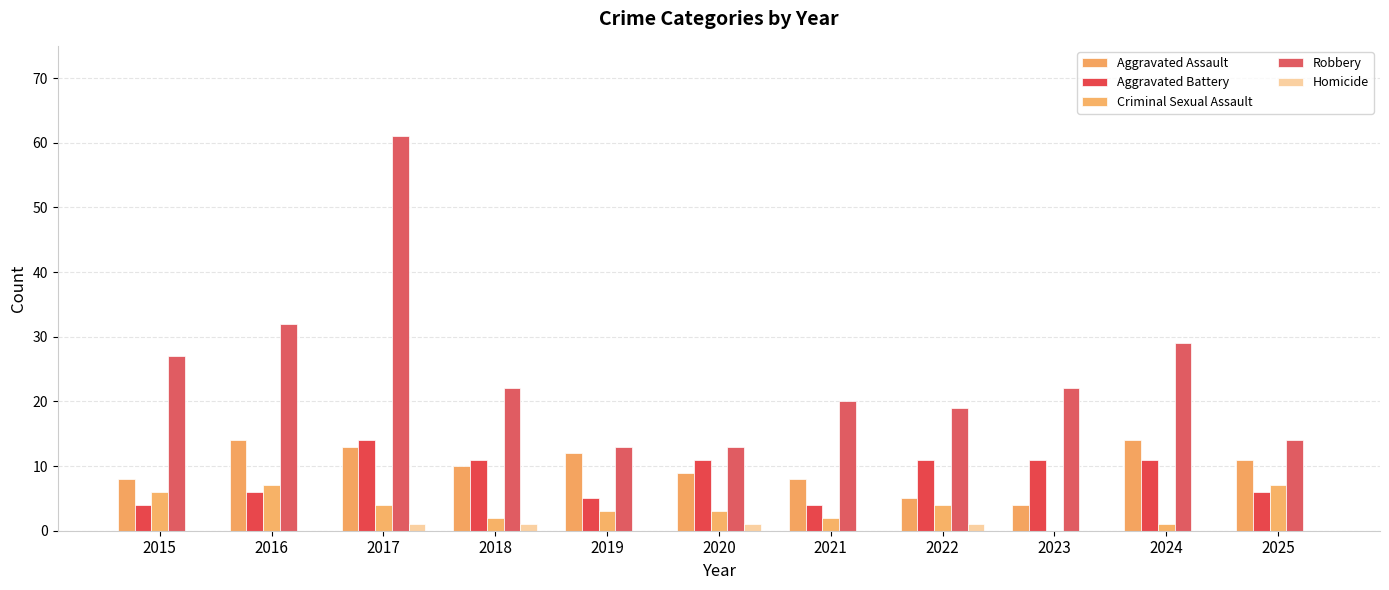

What is the difference between the second highest and minimum values in the Robbery series?

19